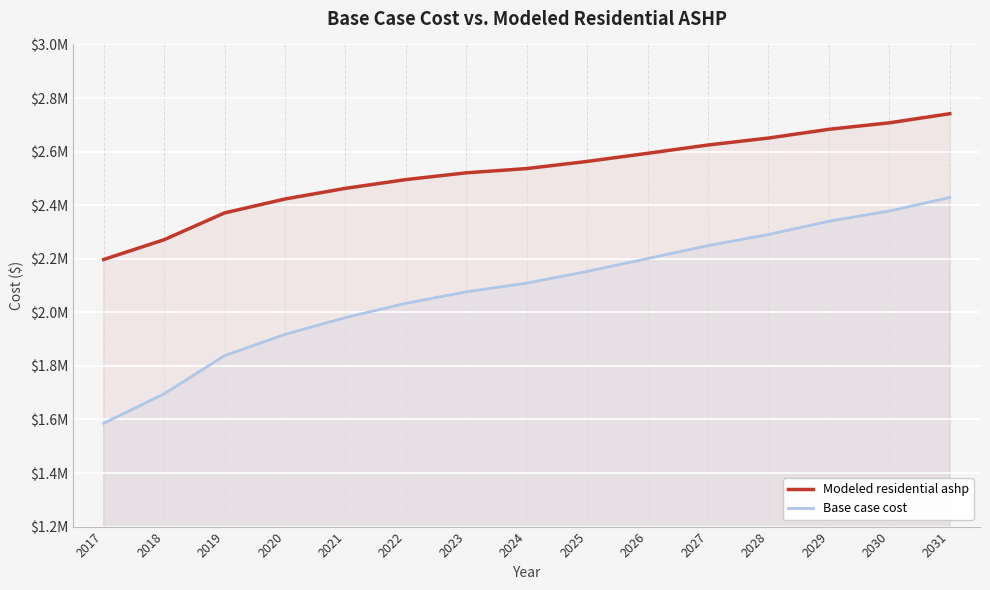

At 2019, list the series in order from smallest to largest.

Base case cost, Modeled residential ashp